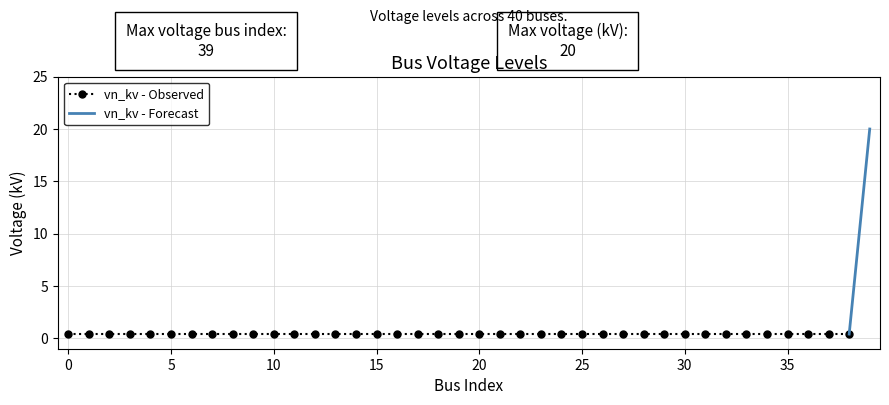

Between 33 and 29, which is larger?

33